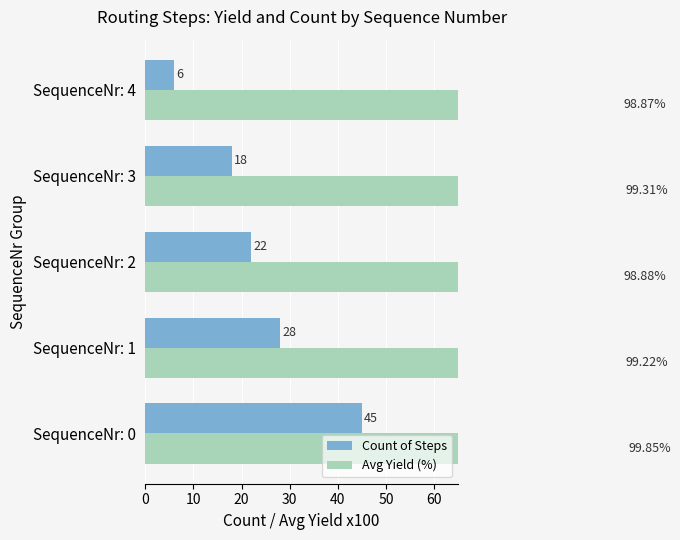

What is the smallest value displayed?

6.0